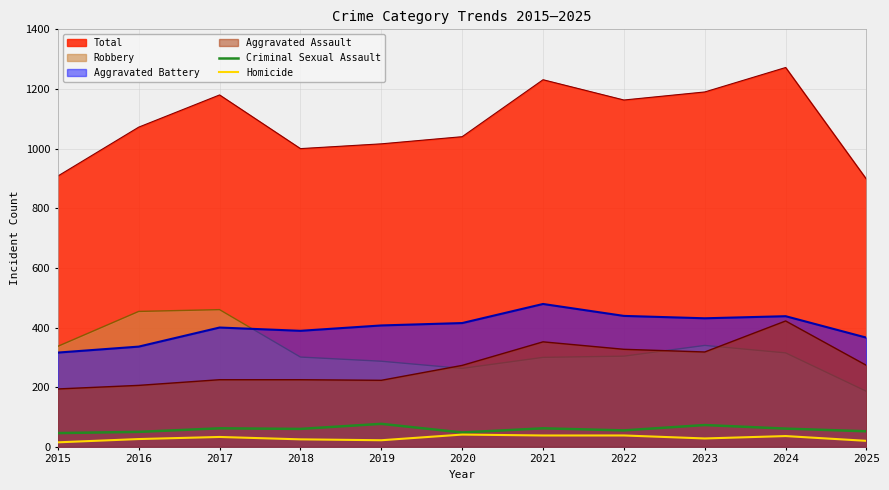

What are all the series names shown in the legend?

Total, Robbery, Aggravated Battery, Aggravated Assault, Criminal Sexual Assault, Homicide